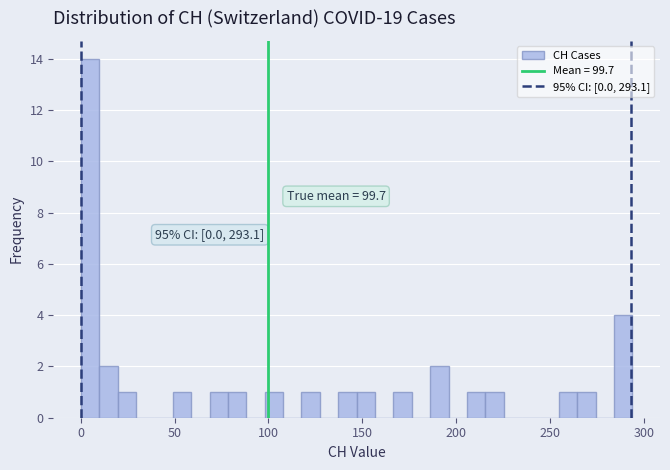

Read against the x-axis, roughly where is the centre of the tallest bar?

5